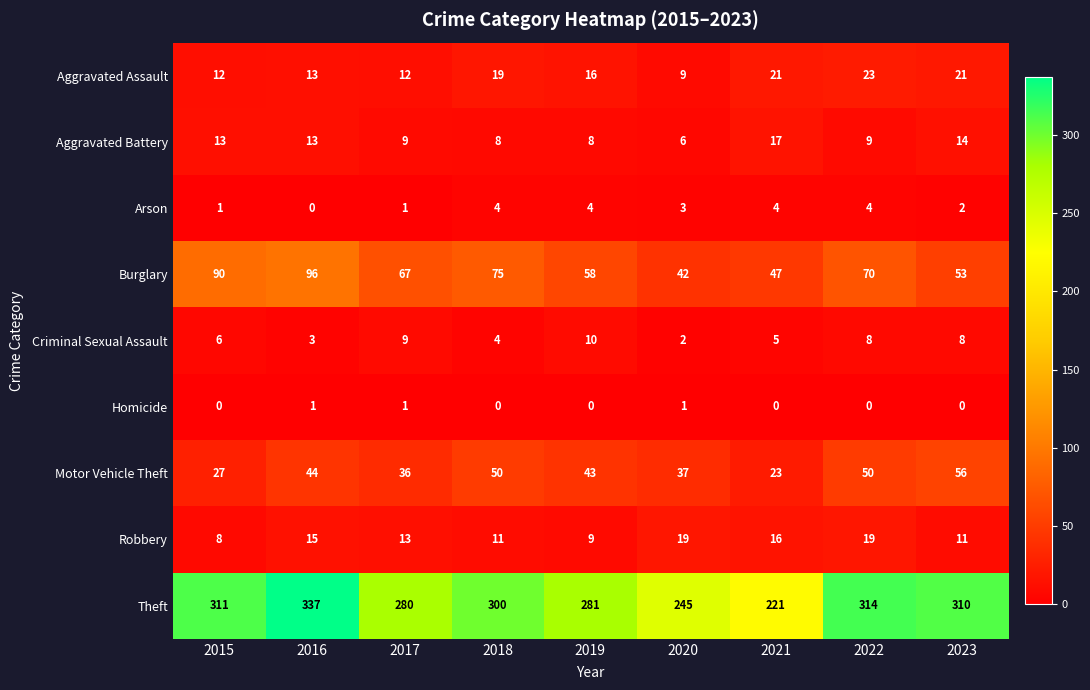

Count the number of categories in the chart.

9